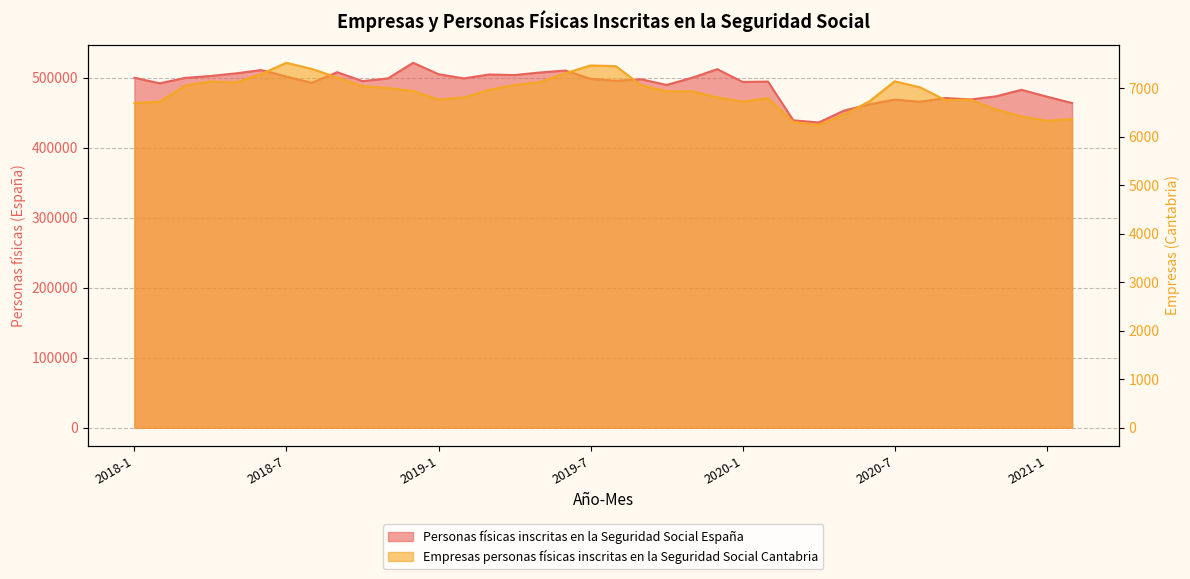

What is the label of the 26th point from the left?

2020-2